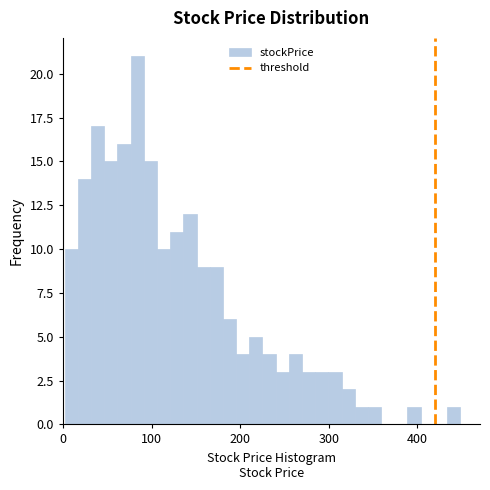

Around what value on the x-axis is the tallest bar? Give the approximate position of its centre, as read against the axis.

80